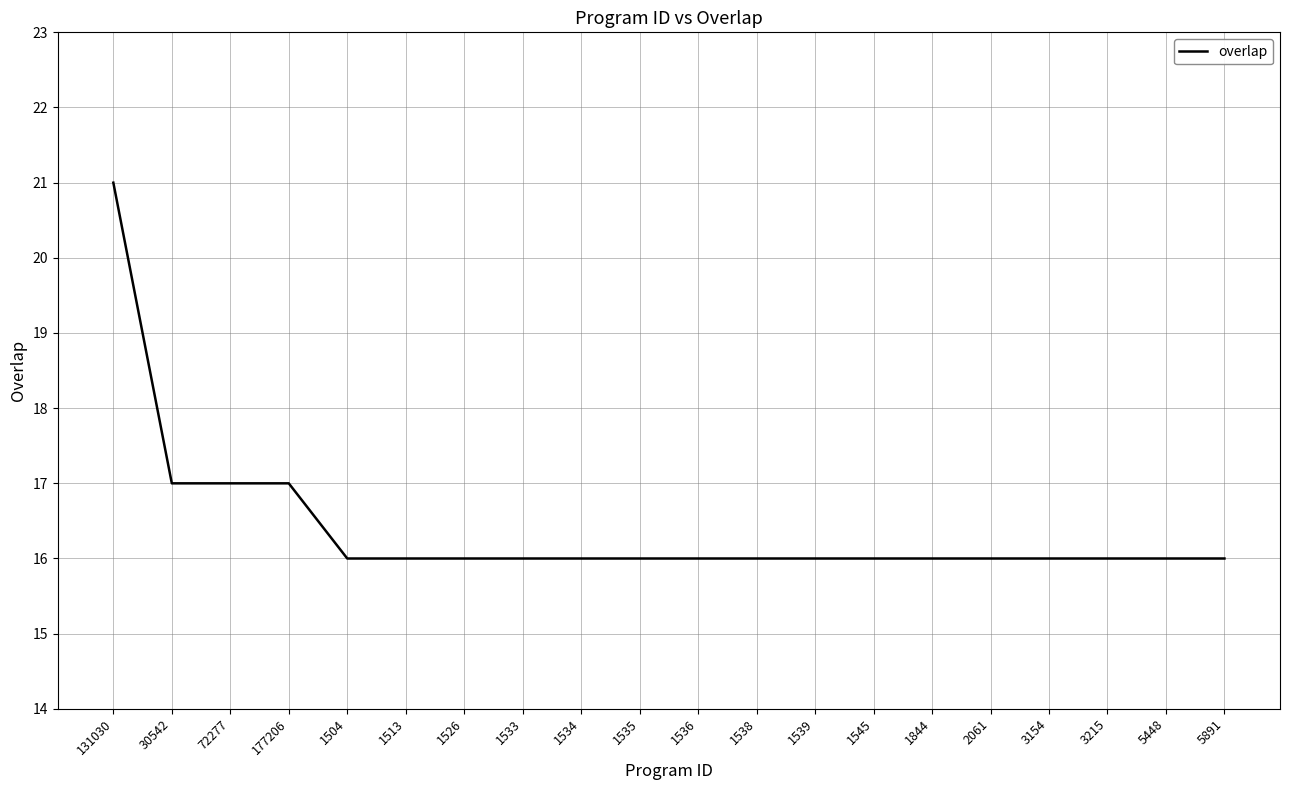

Reading left to right, what are all the values shown in this chart?

131030=21	30542=17	72277=17	177206=17	1504=16	1513=16	1526=16	1533=16	1534=16	1535=16	1536=16	1538=16	1539=16	1545=16	1844=16	2061=16	3154=16	3215=16	5448=16	5891=16